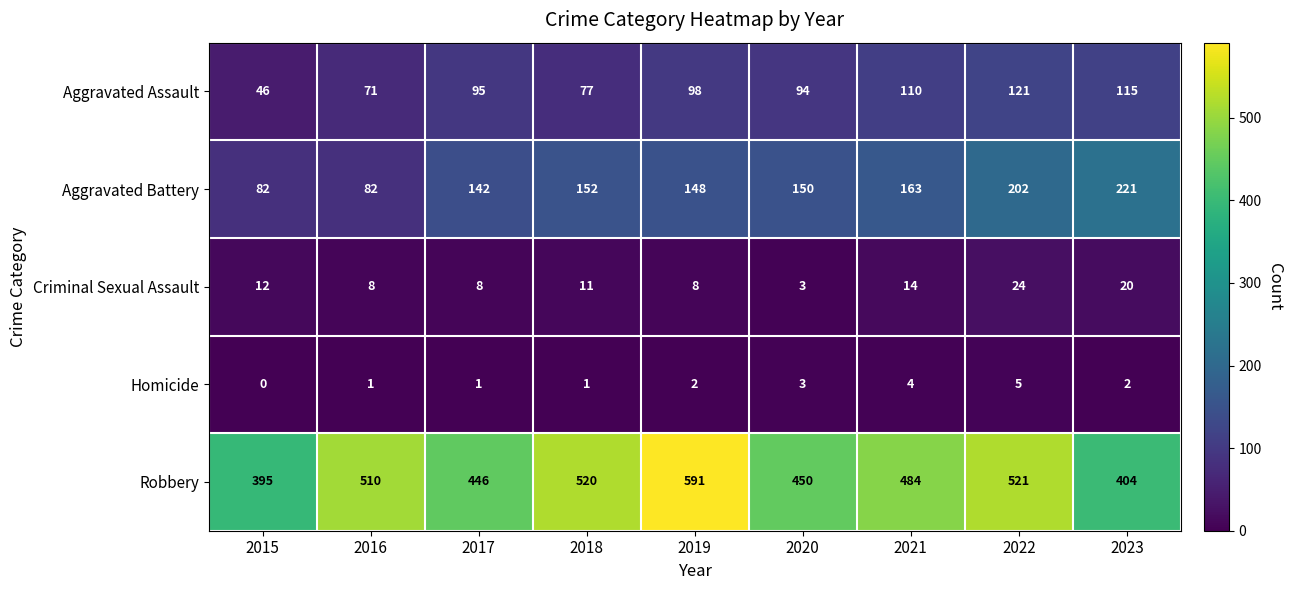

The Aggravated Battery series shows 202 at 2022. True or false?

True